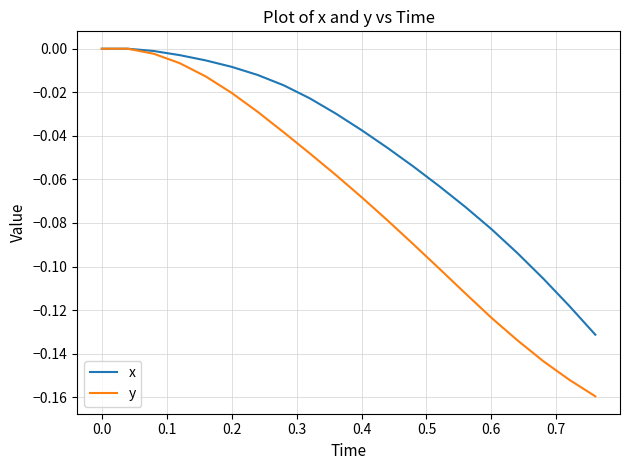

List the series in order of their overall mean, lowest first.

y, x